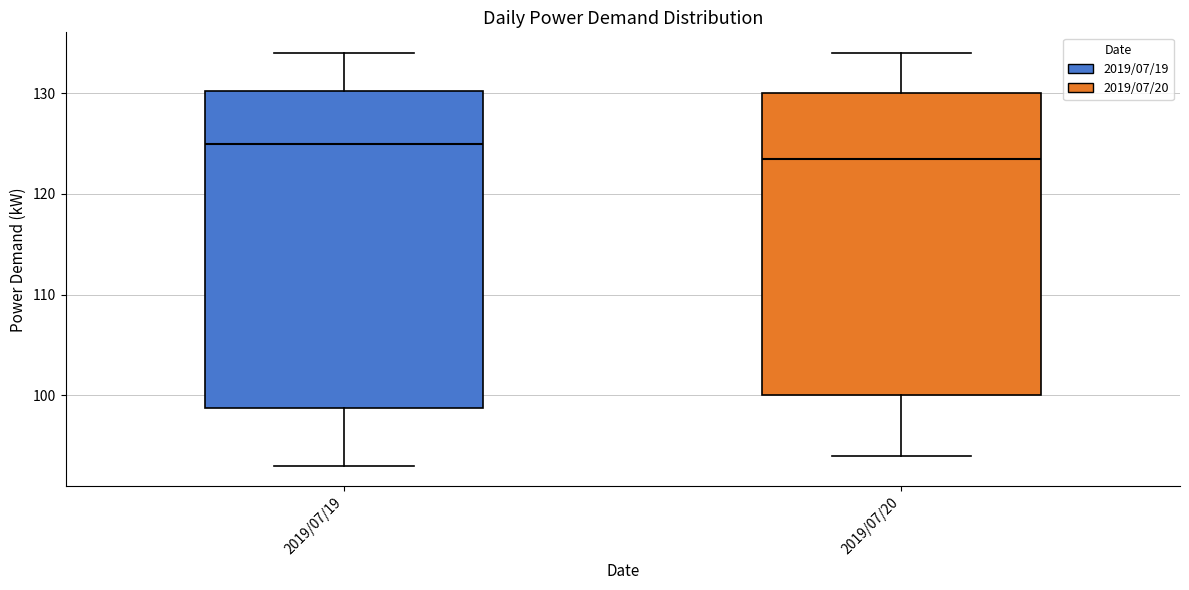

Which box's median line is the highest?

2019/07/19